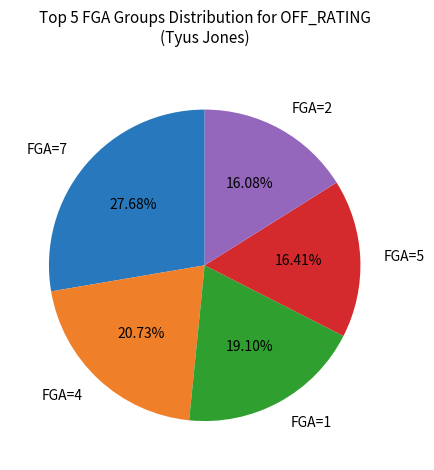

Combined, do FGA=5 and FGA=4 account for over 50%?

No